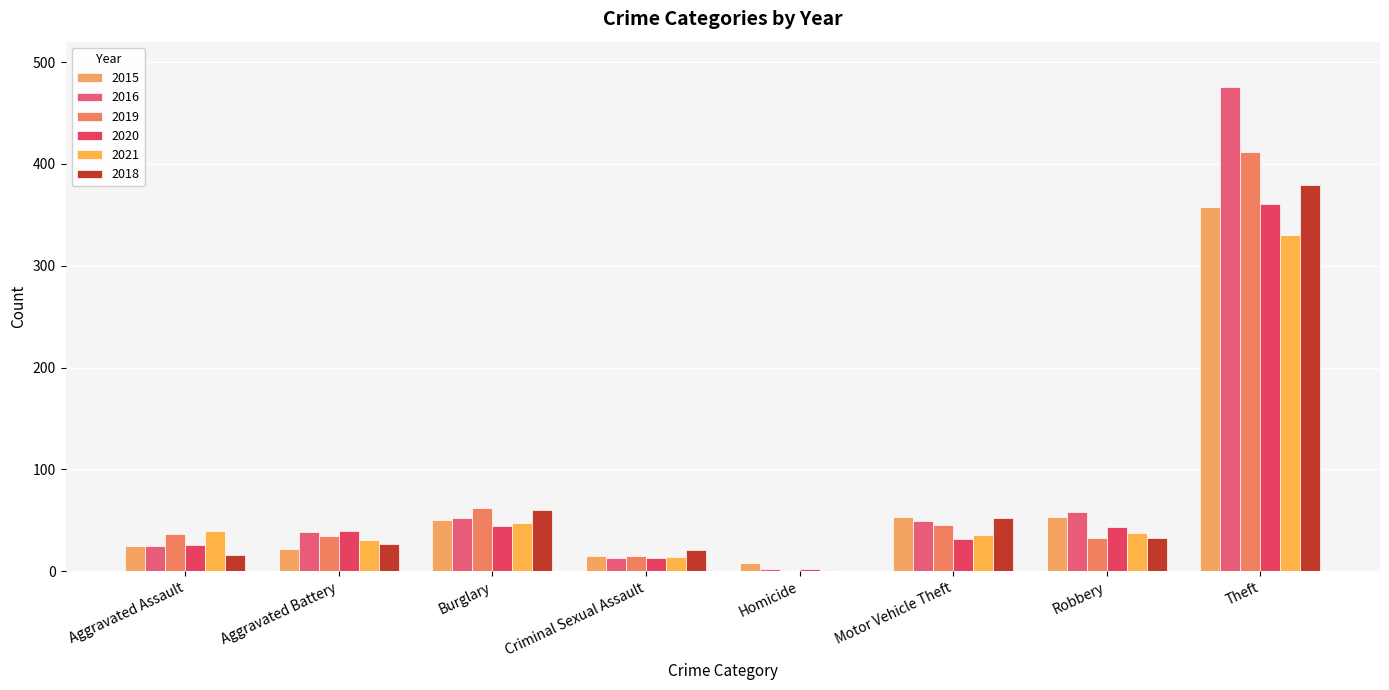

Which series has the largest range (max minus min)?

2016